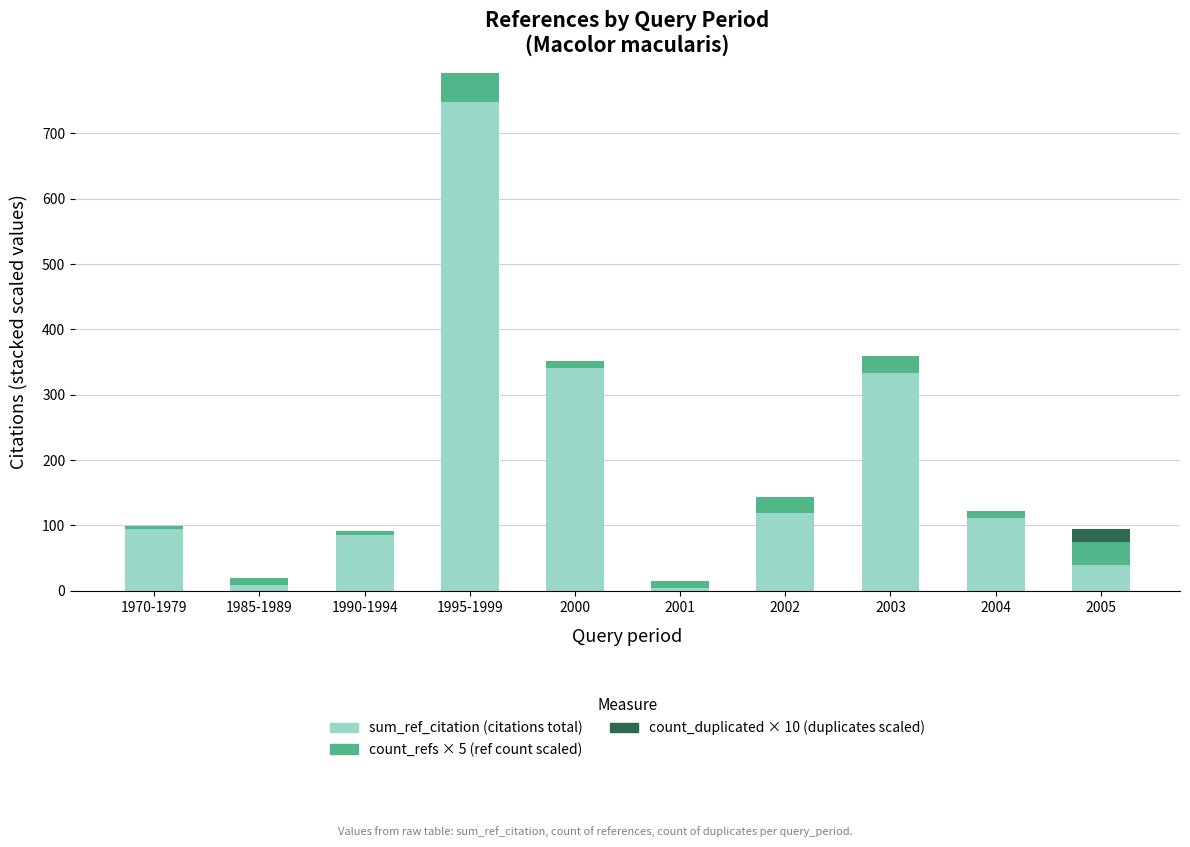

The sum_ref_citation (citations total) series shows 70 at 2002. True or false?

False